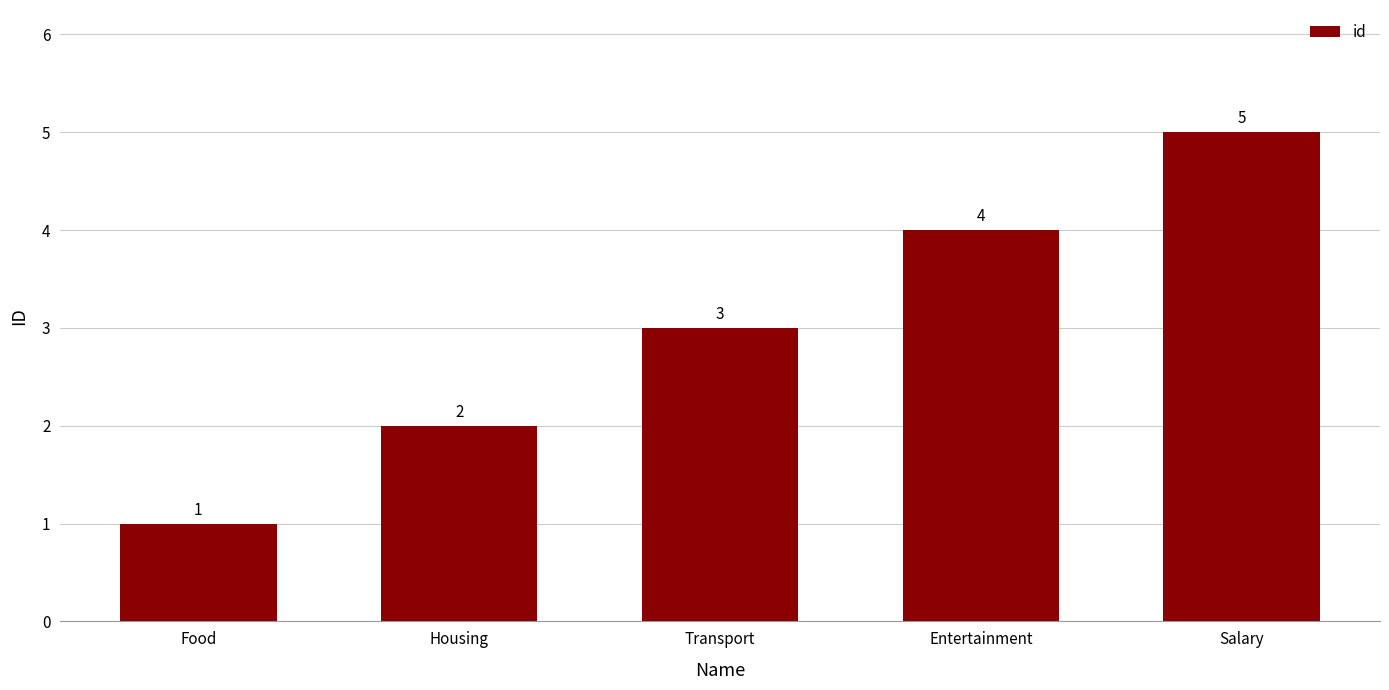

What is the greatest value displayed?

5